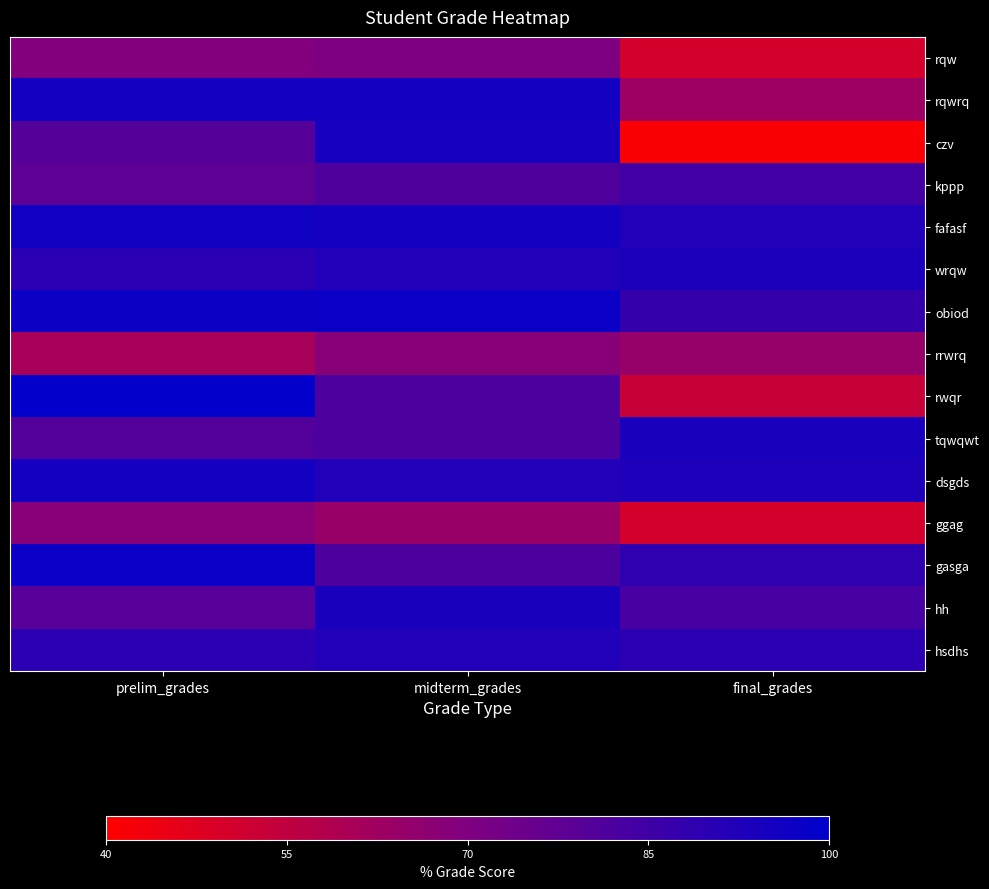

What is the total value across all series at prelim_grades?

1276.5